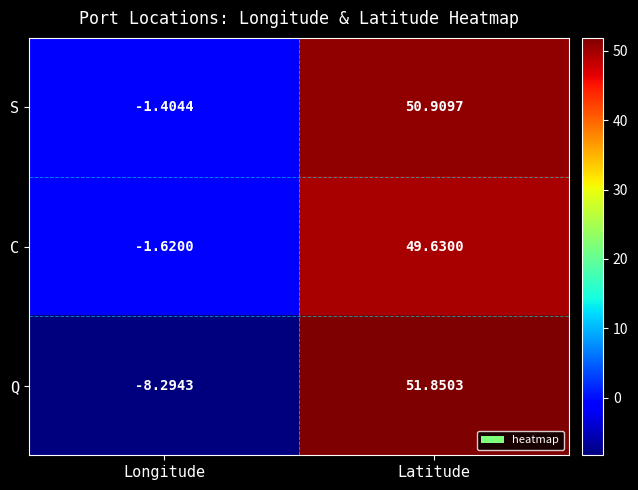

Where does the S series first go above 50?

Latitude